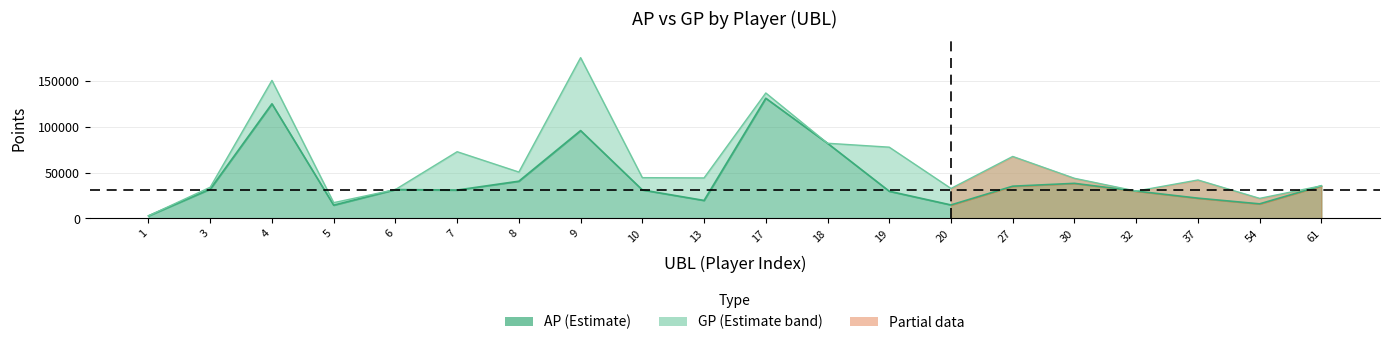

True or false: GP line and AP line intersect in this chart.

False